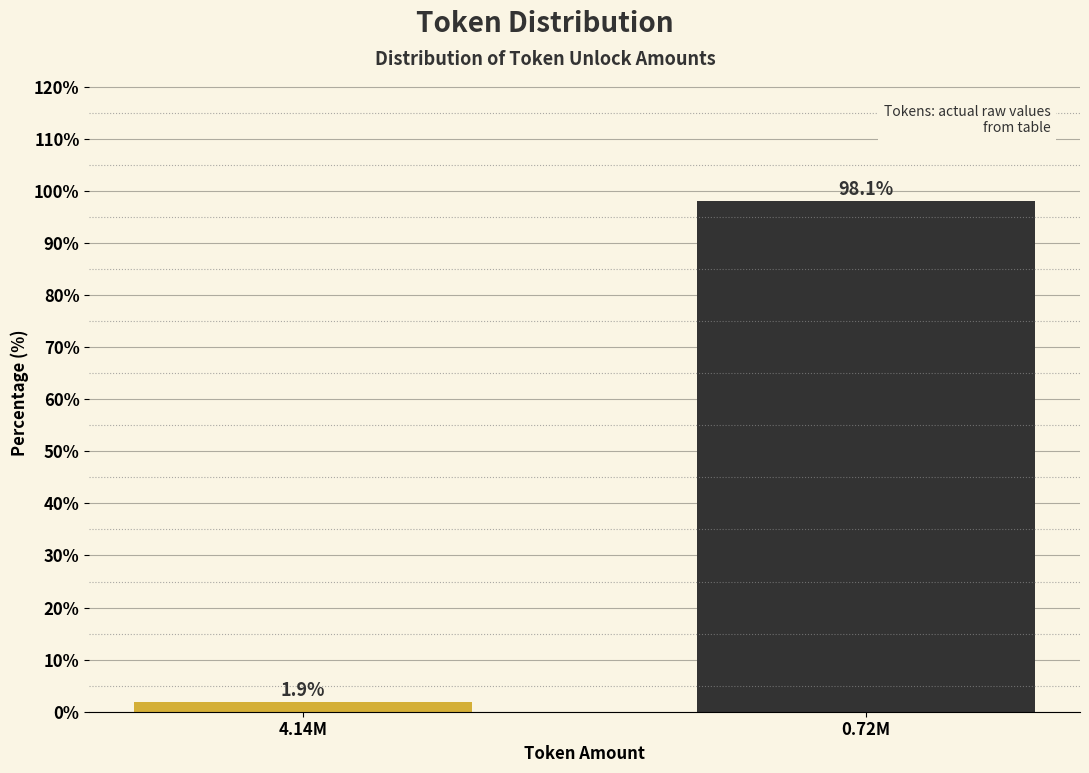

Reading left to right, transcribe all the data shown in this chart.

4.14M=1.9	0.72M=98.1